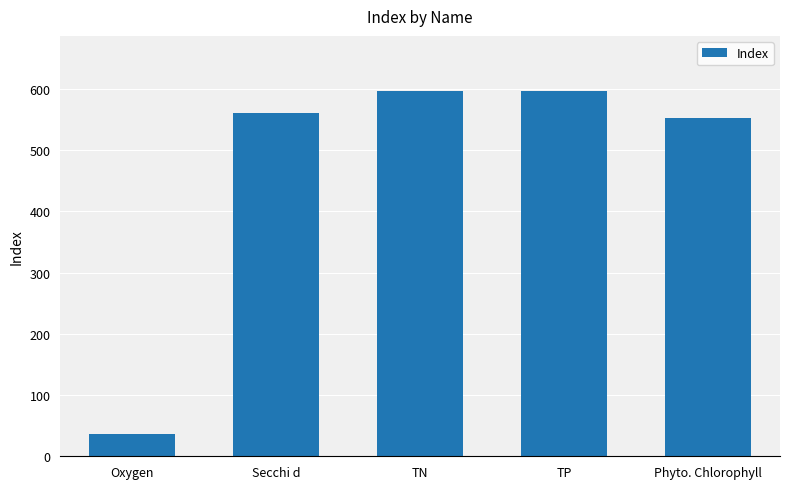

What is the maximum value shown in the chart?

597